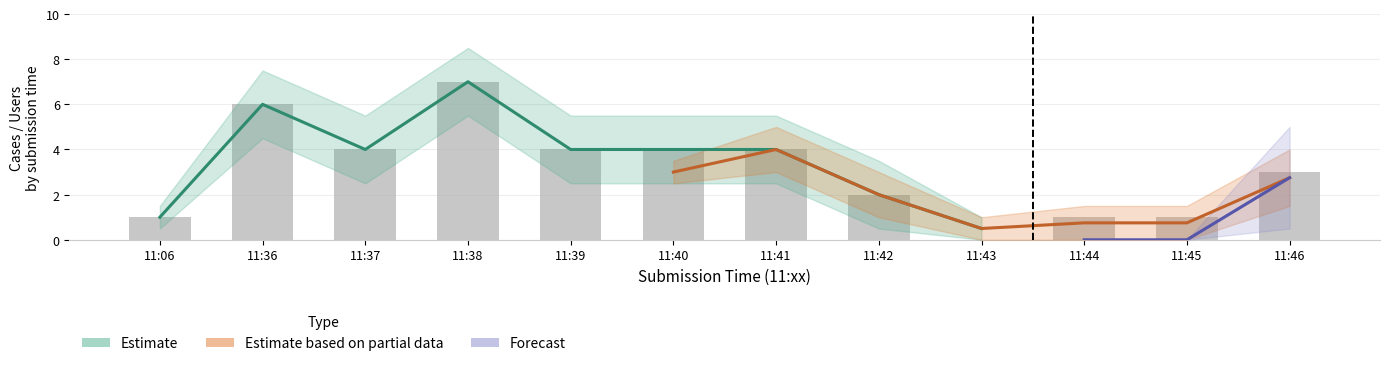

What is the greatest value displayed?

7